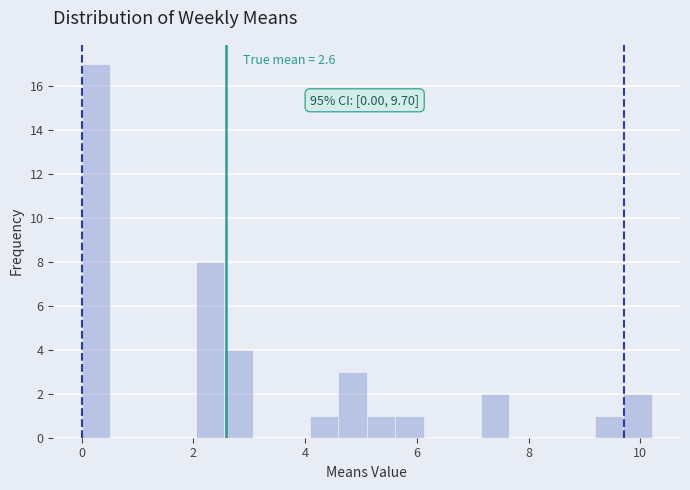

Read against the x-axis, roughly where is the centre of the tallest bar?

0.2